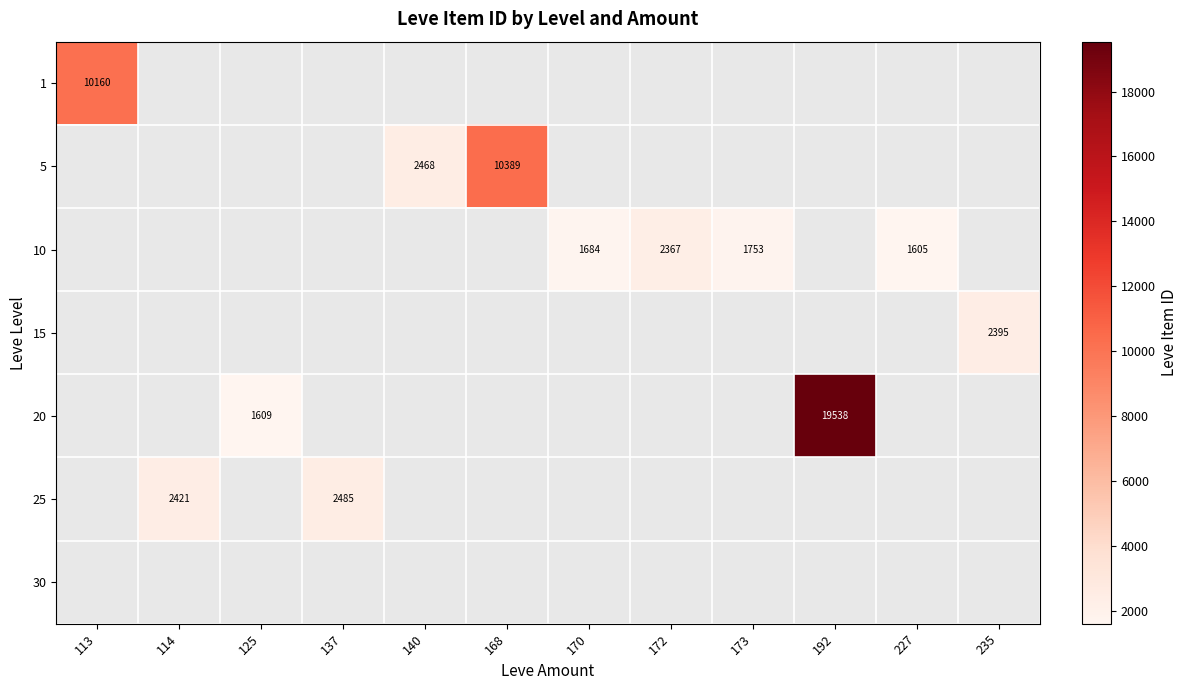

The value of 25 at 137 is 613. True or false?

False